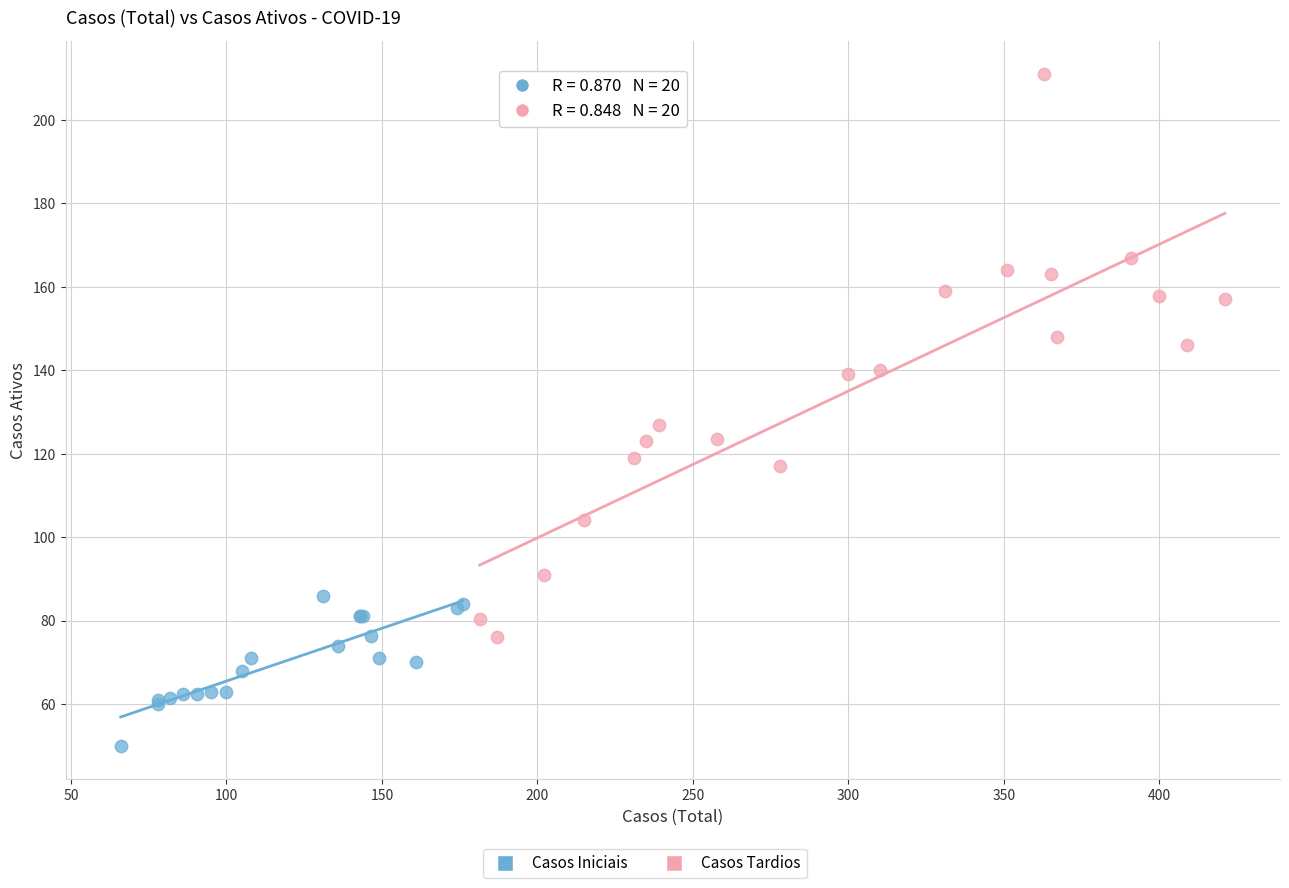

Which series reaches the minimum Y coordinate?

Casos Iniciais